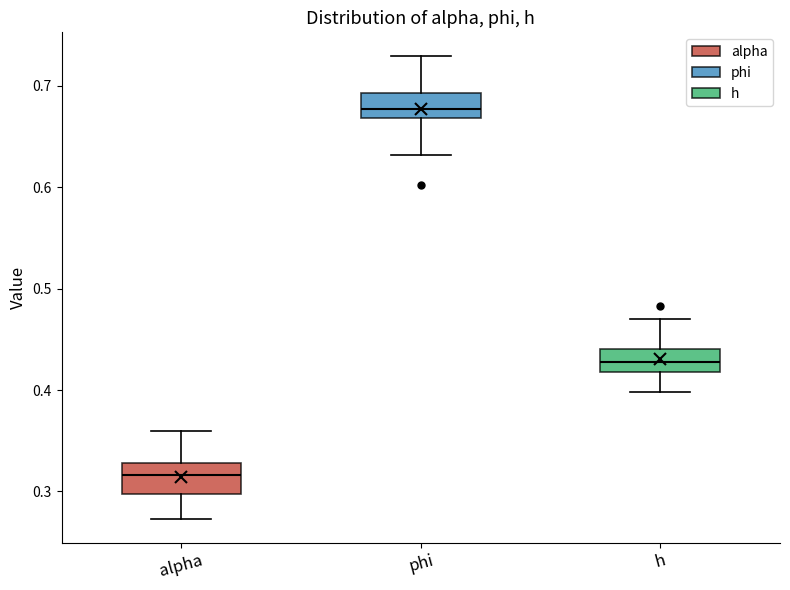

Which box has the highest median line?

phi